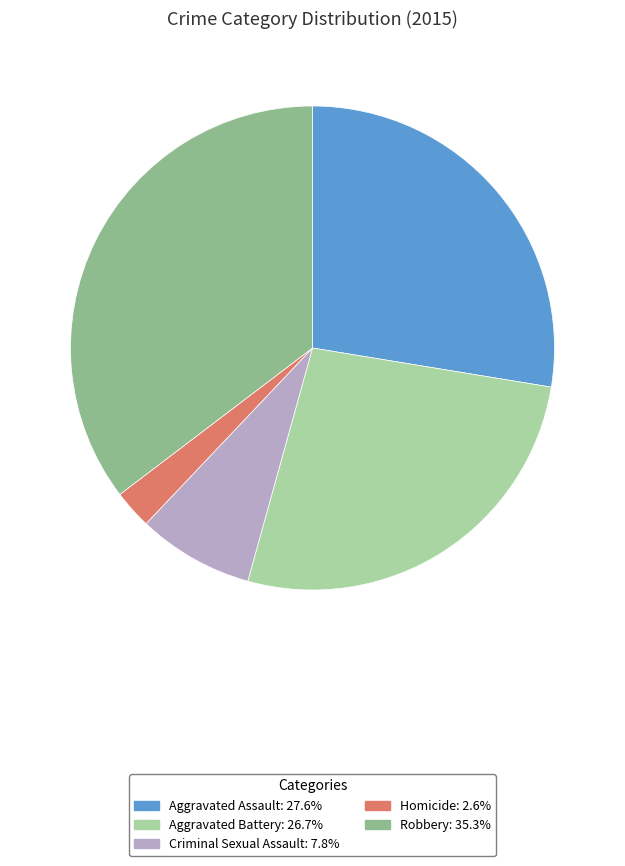

Does Criminal Sexual Assault account for over 50% of the chart?

No